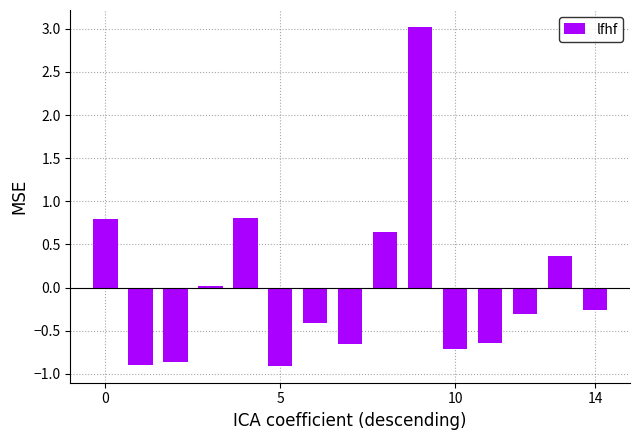

Count the number of categories in the chart.

15